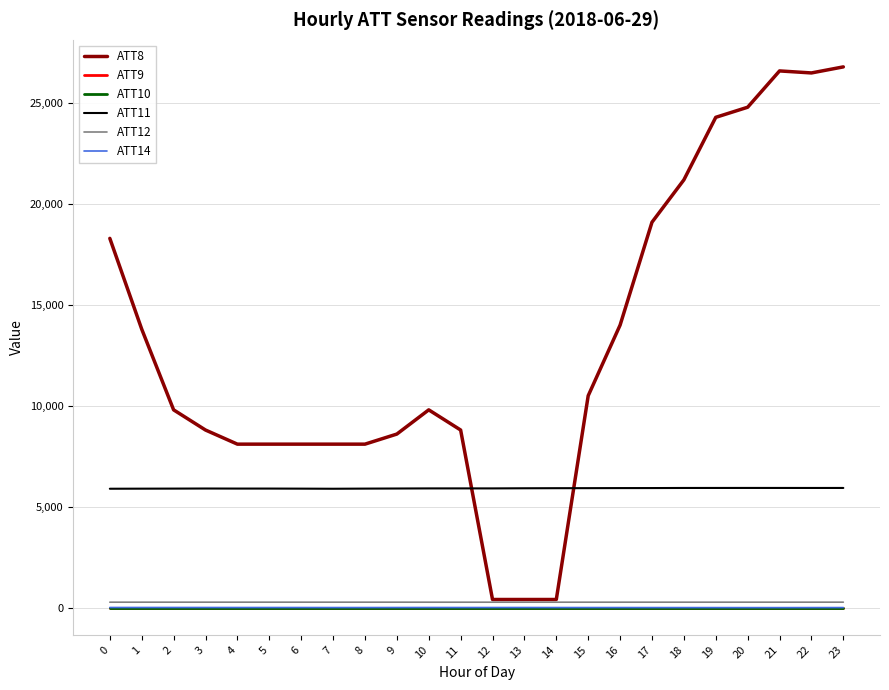

True or false: ATT12 and ATT8 intersect in this chart.

False